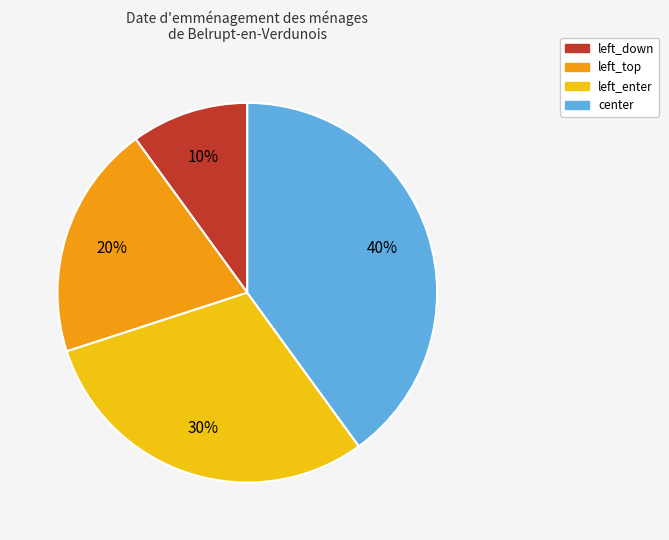

Combined, do left_down and left_enter account for over 50%?

No